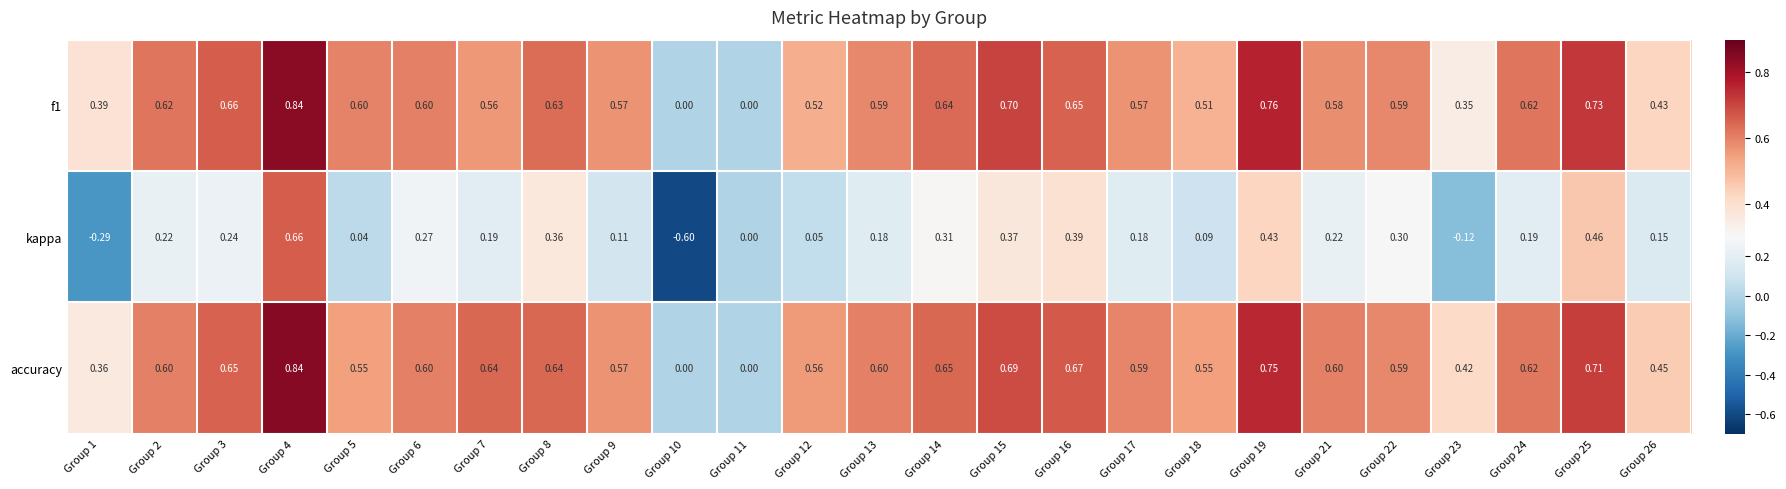

Between Group 3 and Group 12, which series saw the biggest shift?

kappa